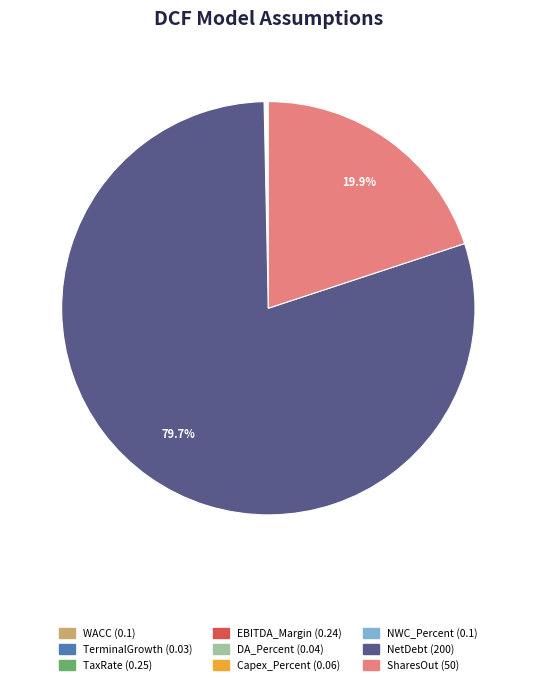

What is the majority slice?

NetDebt